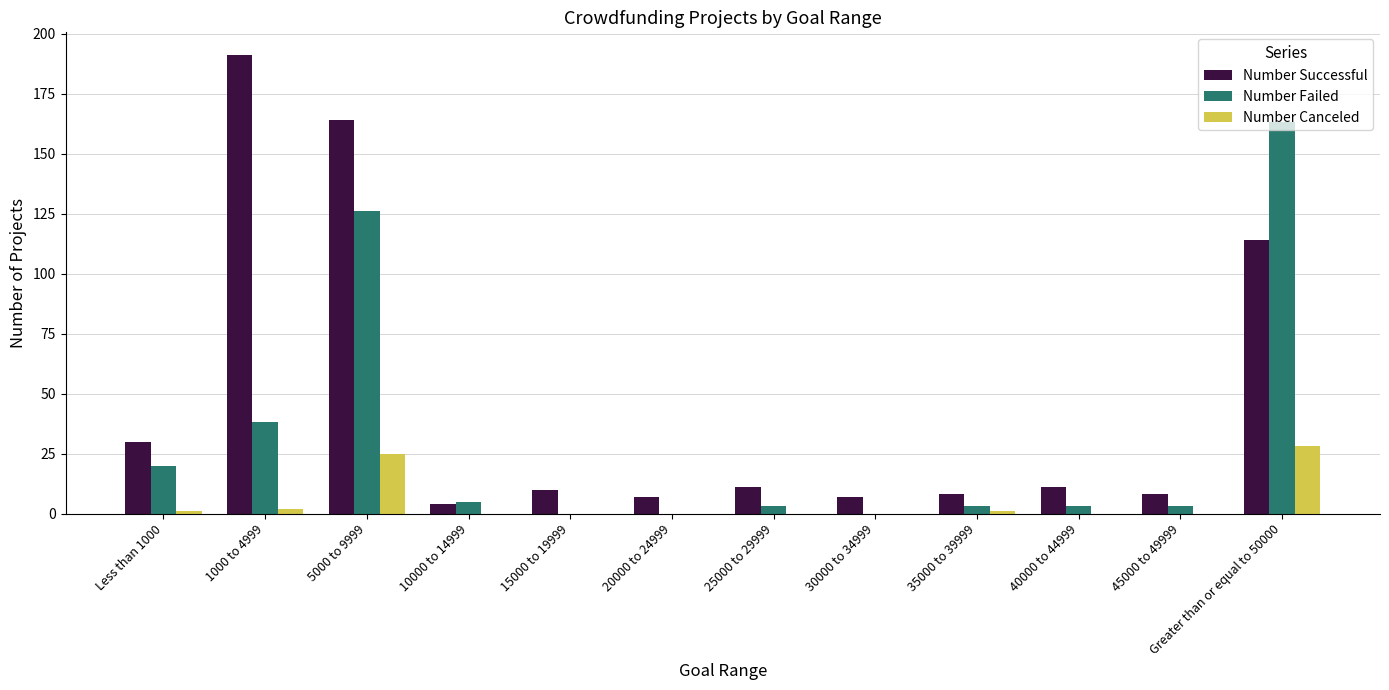

What is the maximum value for Number Failed?

163